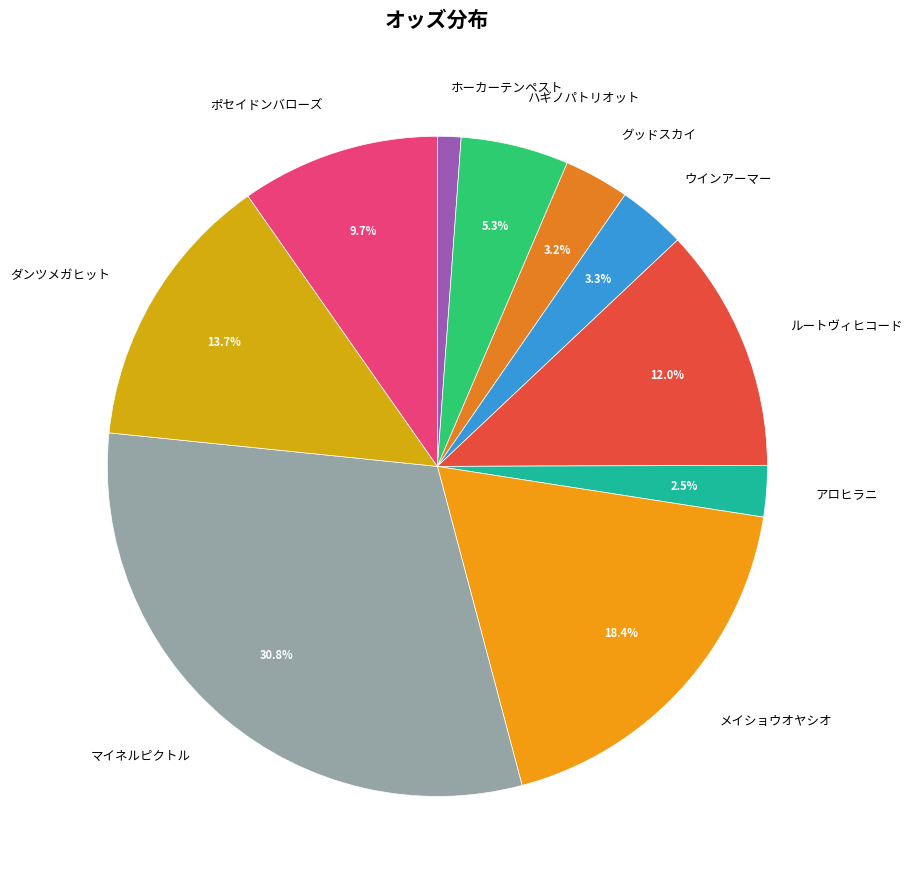

Is the sum of ルートヴィヒコード and ホーカーテンペスト greater than half?

No